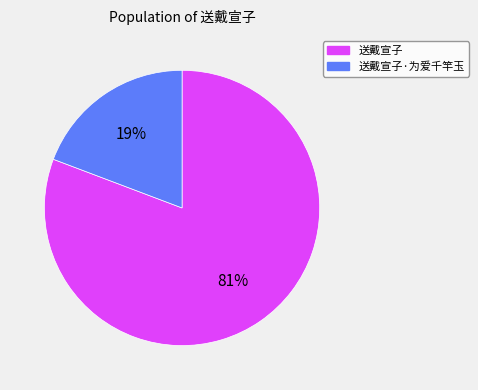

Is the sum of 送戴宣子·为爱千竿玉 and 送戴宣子 greater than half?

Yes